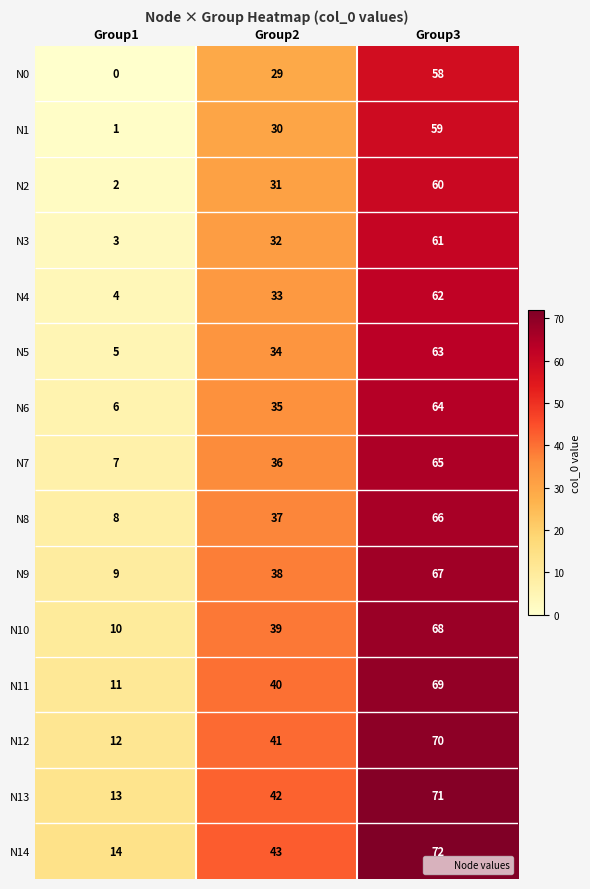

How many data points in N11 are less than 40?

1